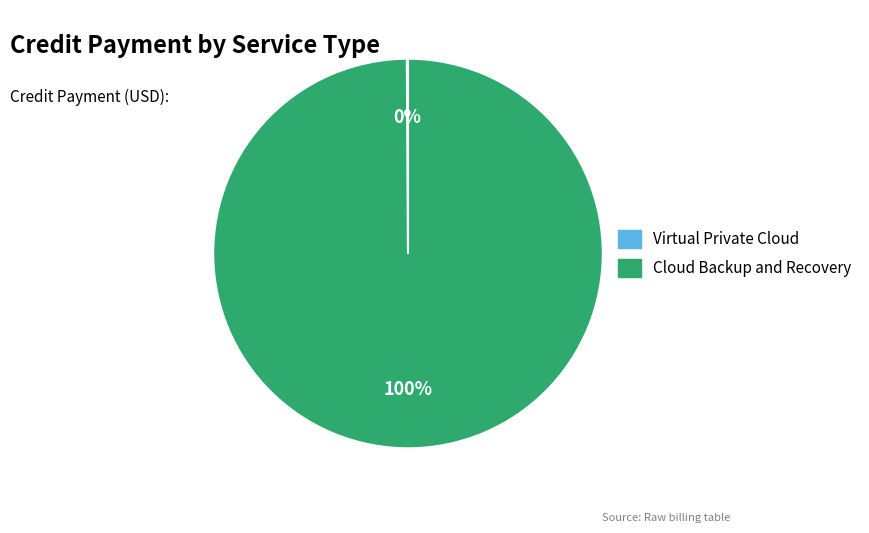

Is there a majority slice in this chart?

Yes